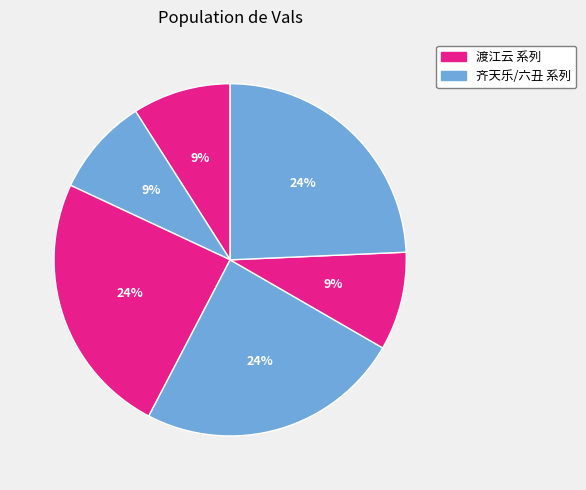

How many slices are in this pie chart?

6